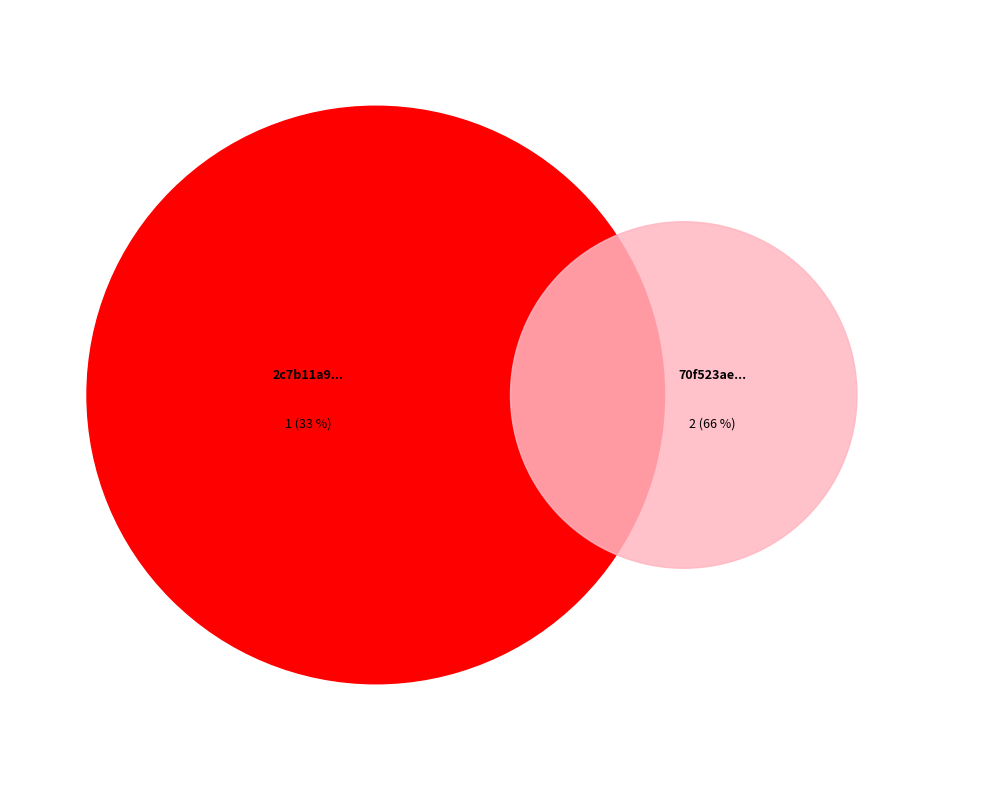

What percentage do 2c7b11a9-510c-4c68-a804-19f4eccfe9c7 and 70f523ae-b98d-4d6c-bf9f-8081a956b8f7 together represent?

100.0%